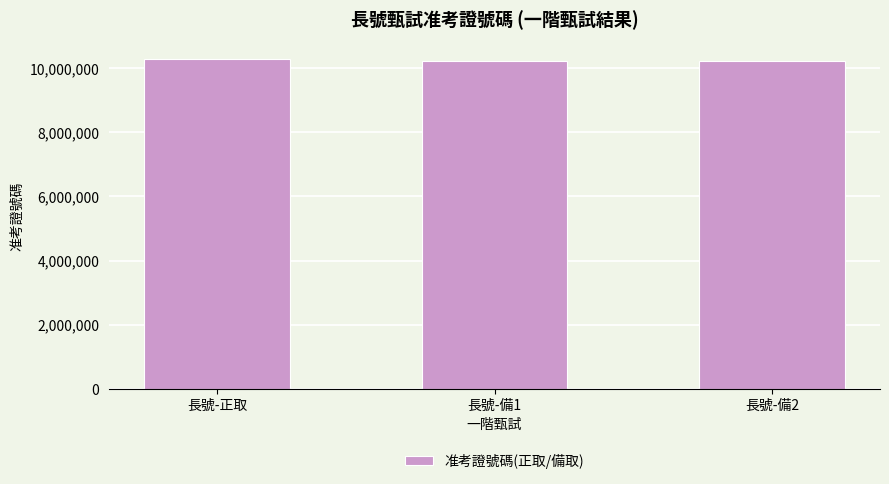

How many distinct data groups are displayed?

1